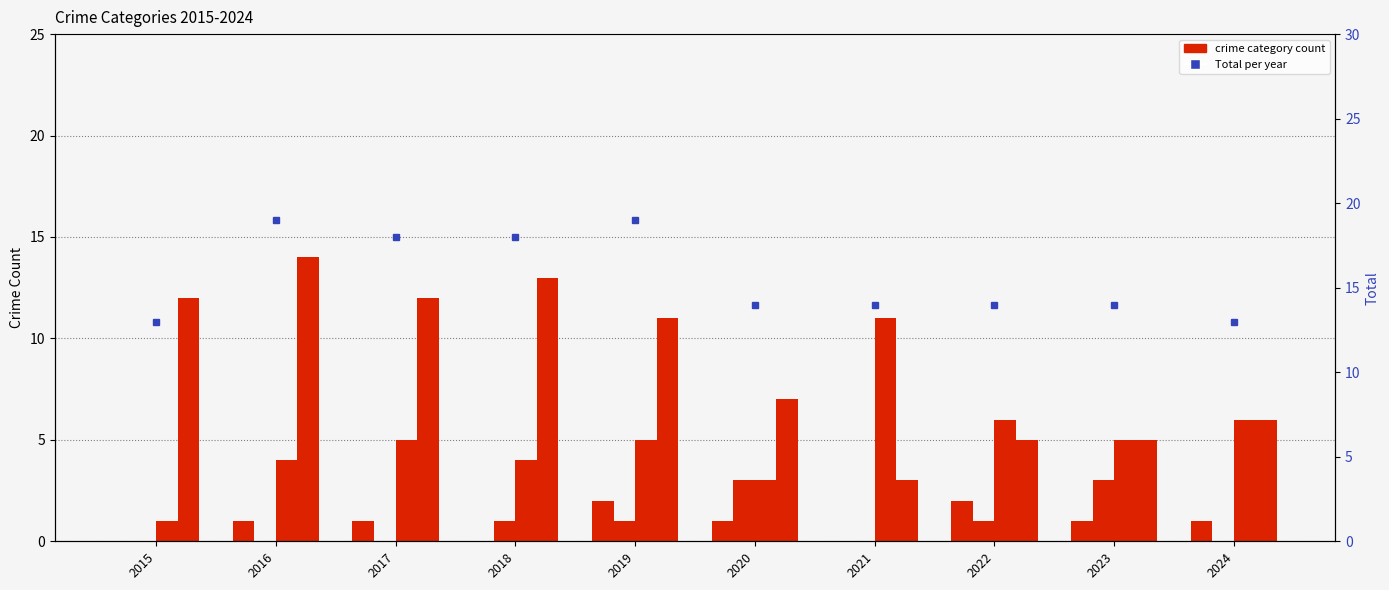

How many groups of bars are there?

10